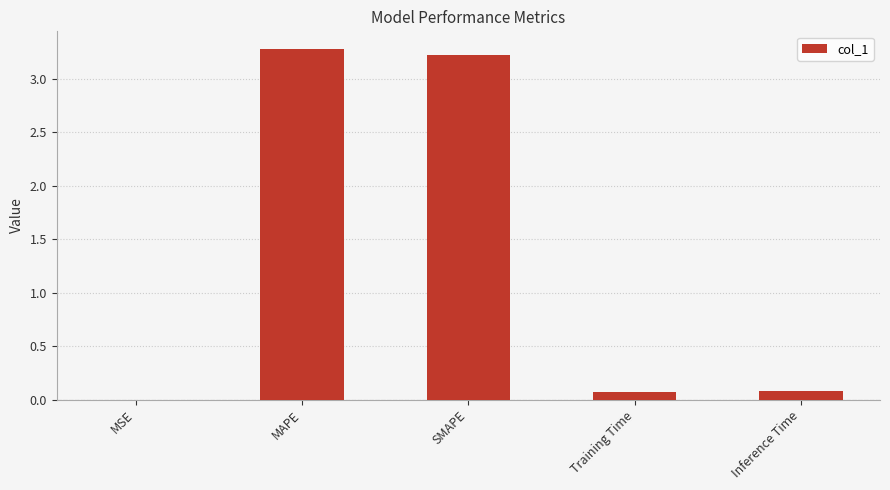

What is the maximum value shown in the chart?

3.3